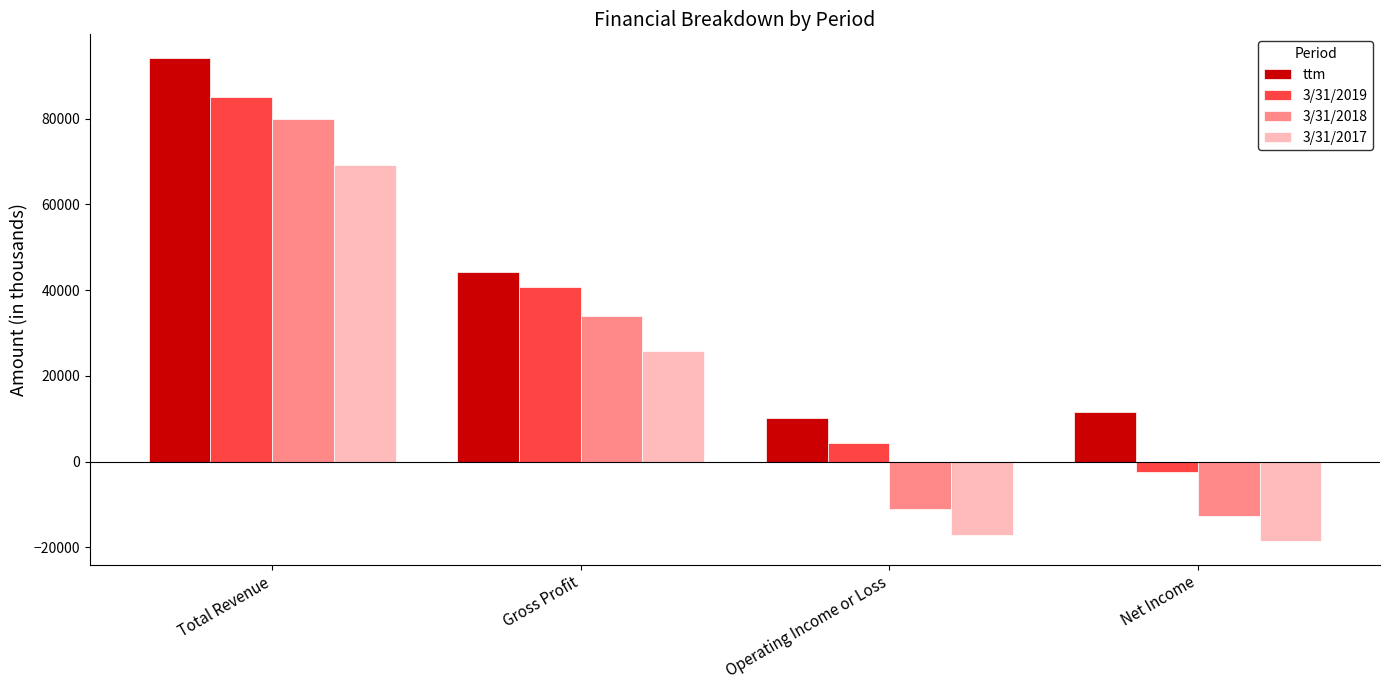

What position from the right is Net Income?

1